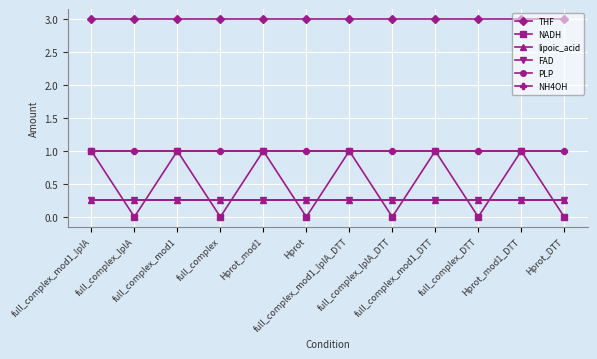

Reading left to right, extract all data points from this chart.

THF: 3.0	3.0	3.0	3.0	3.0	3.0	3.0	3.0	3.0	3.0	3.0	3.0
NADH: 1.0	0.0	1.0	0.0	1.0	0.0	1.0	0.0	1.0	0.0	1.0	0.0
lipoic_acid: 0.2	0.2	0.2	0.2	0.2	0.2	0.2	0.2	0.2	0.2	0.2	0.2
FAD: 0.2	0.2	0.2	0.2	0.2	0.2	0.2	0.2	0.2	0.2	0.2	0.2
PLP: 1.0	1.0	1.0	1.0	1.0	1.0	1.0	1.0	1.0	1.0	1.0	1.0
NH4OH: 1.0	1.0	1.0	1.0	1.0	1.0	1.0	1.0	1.0	1.0	1.0	1.0